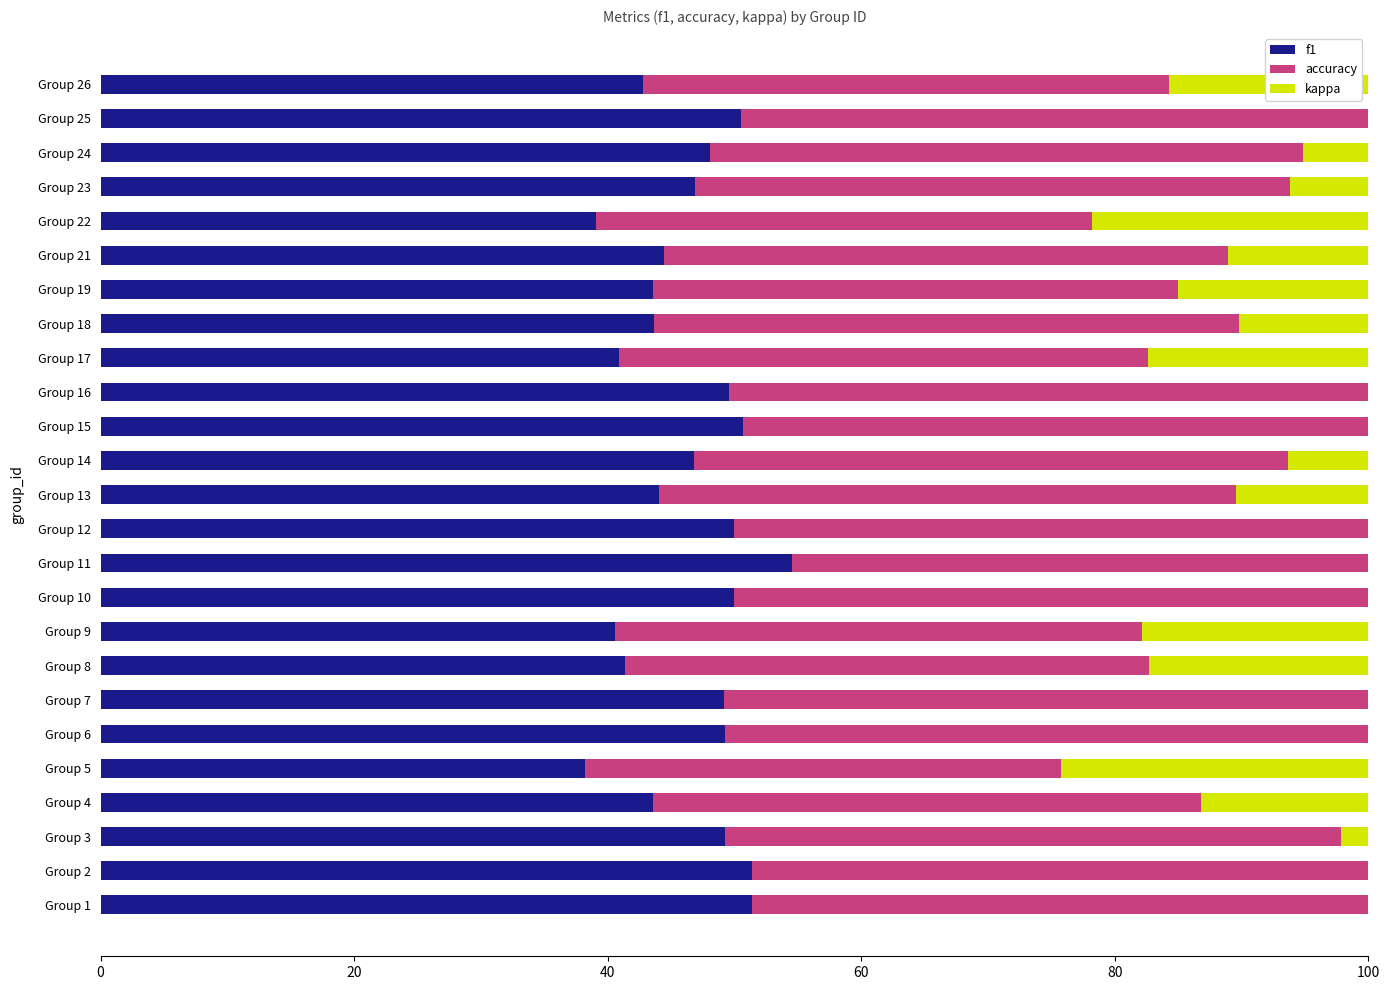

What is the maximum value for f1?

54.5